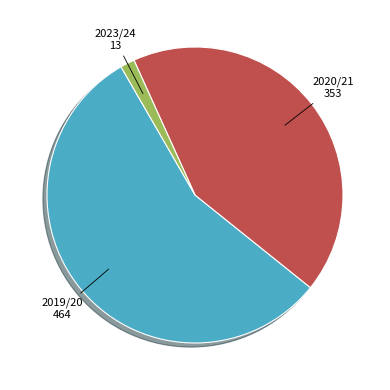

Is there any slice that represents more than half of the pie?

Yes